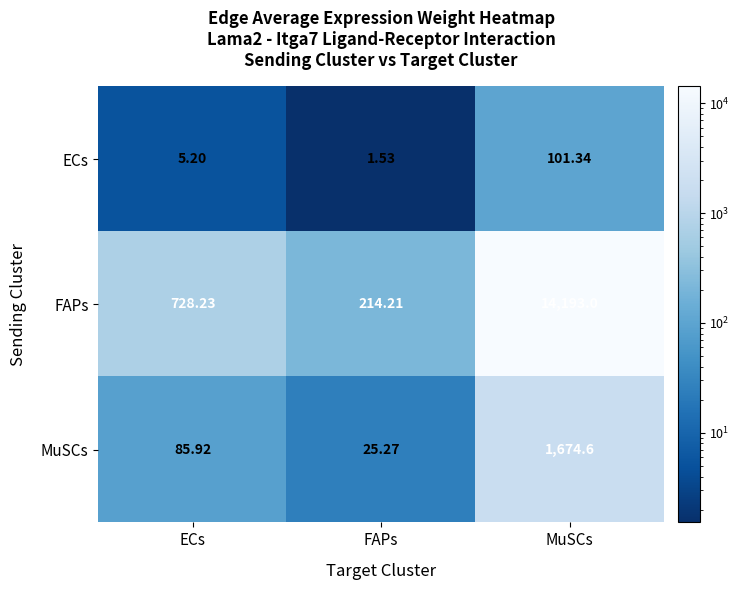

Where does the MuSCs series first go above 85?

ECs